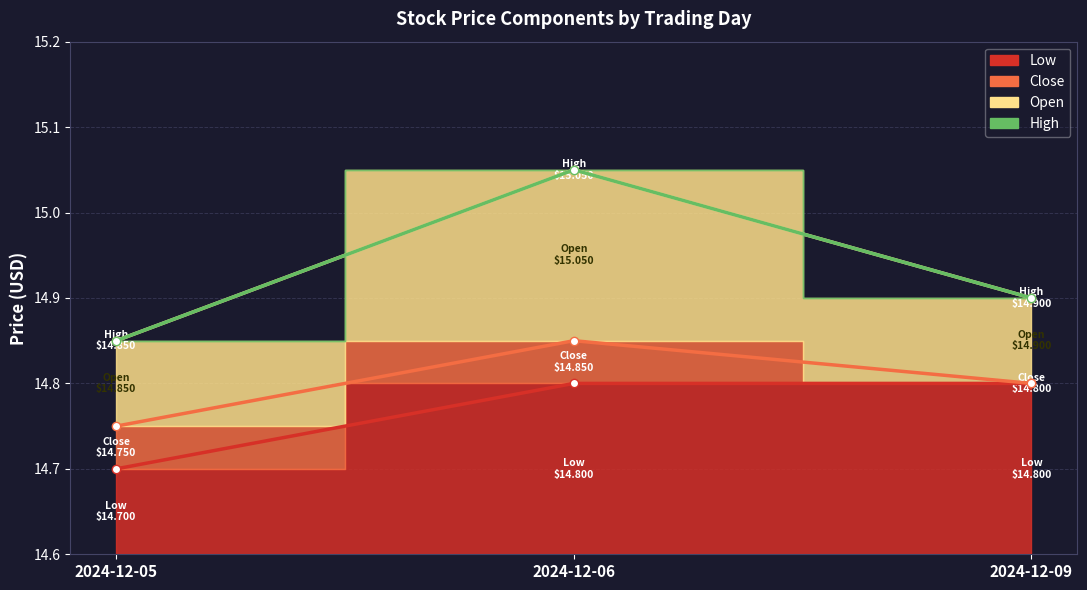

Which series has the largest total across all categories?

Open